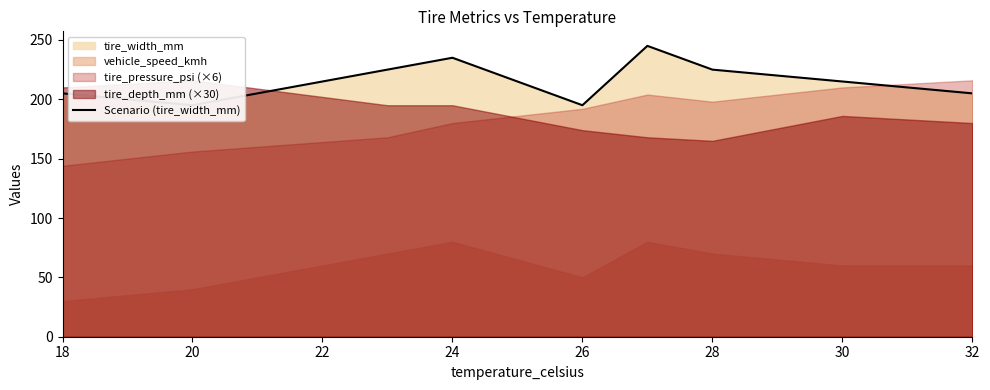

At which label does the data first exceed 215?

22